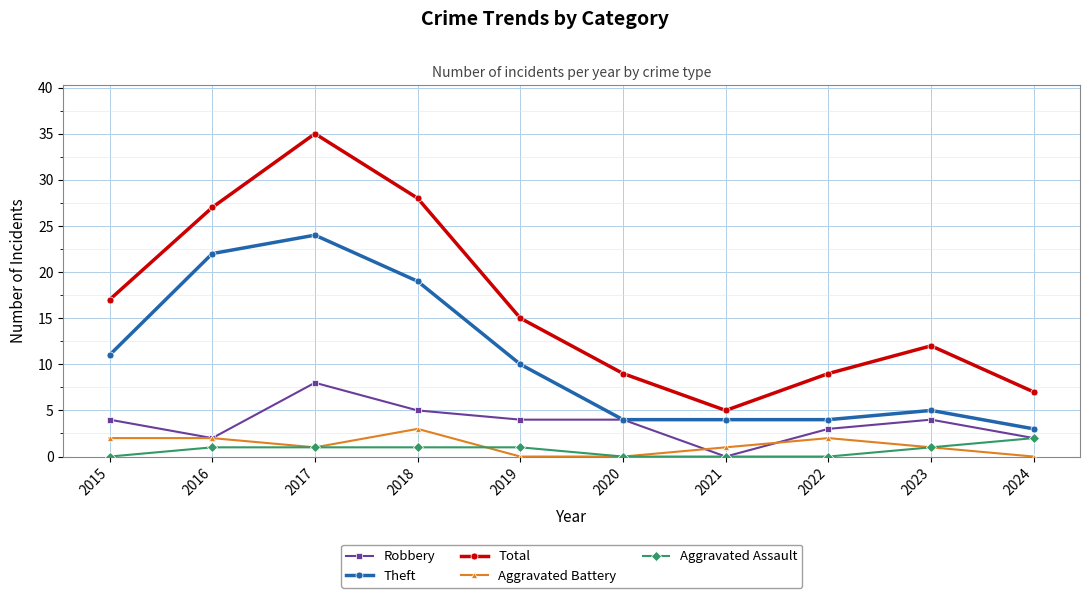

What is the difference between the highest and lowest values at 2017?

34